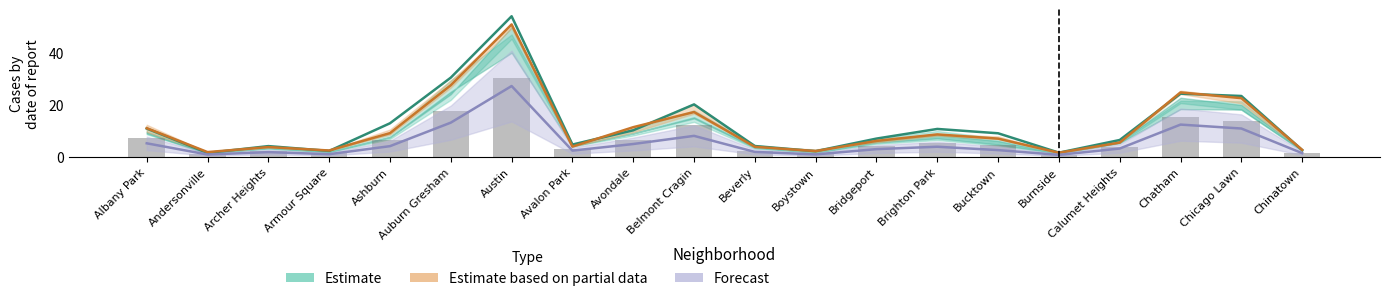

Which label corresponds to the largest value in the chart?

Austin